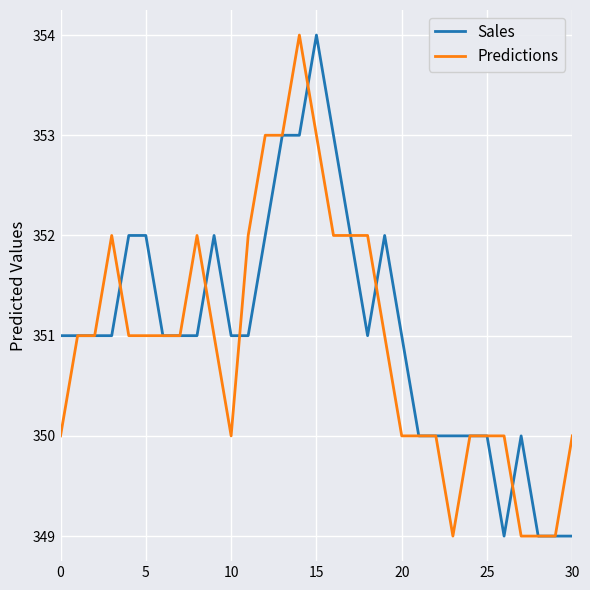

What is the greatest value displayed?

354